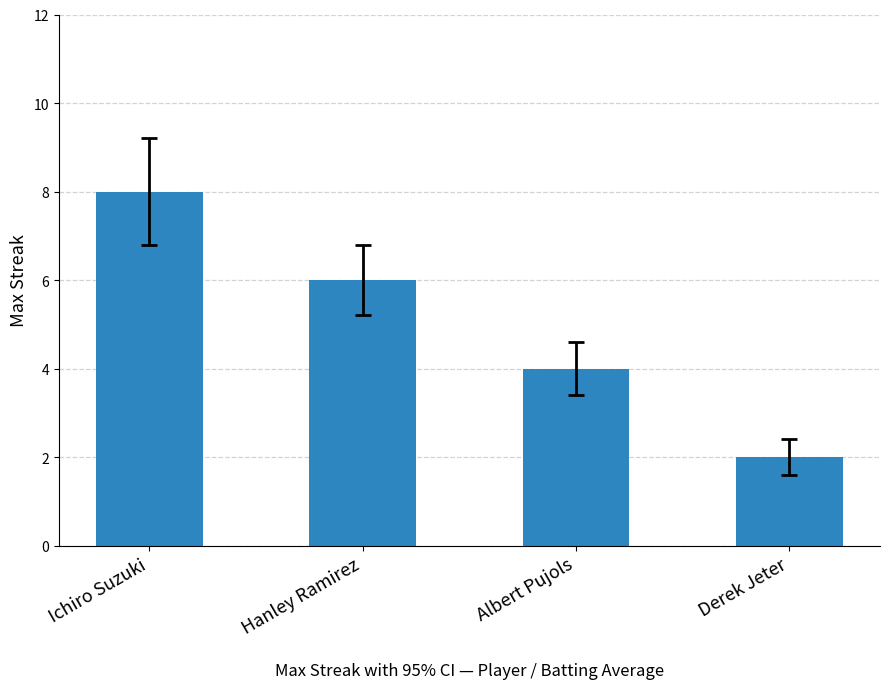

What is the difference between the values at Derek Jeter and Hanley Ramirez?

4